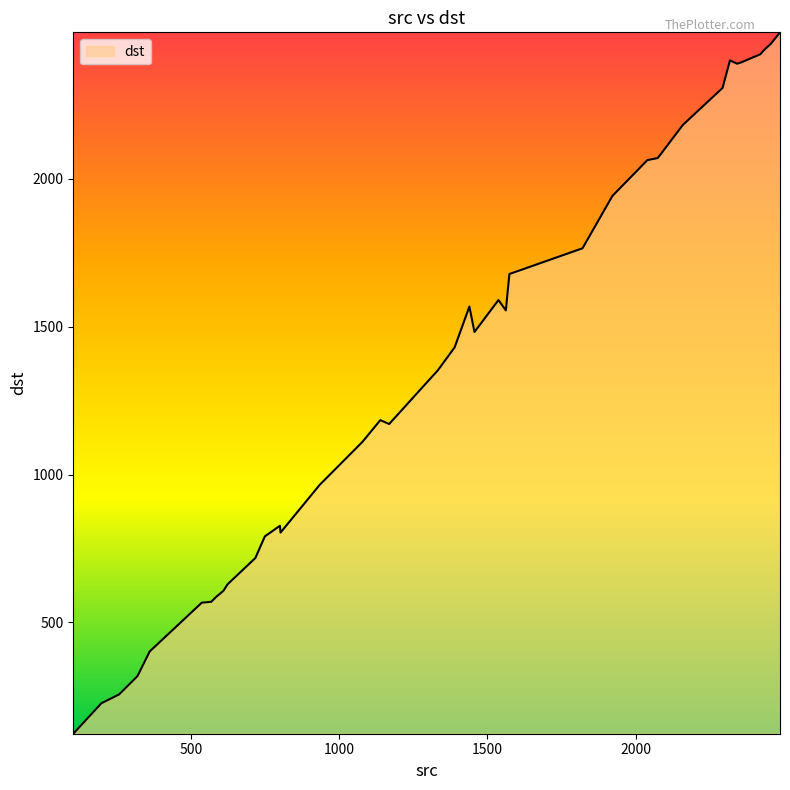

Count the number of categories in the chart.

40